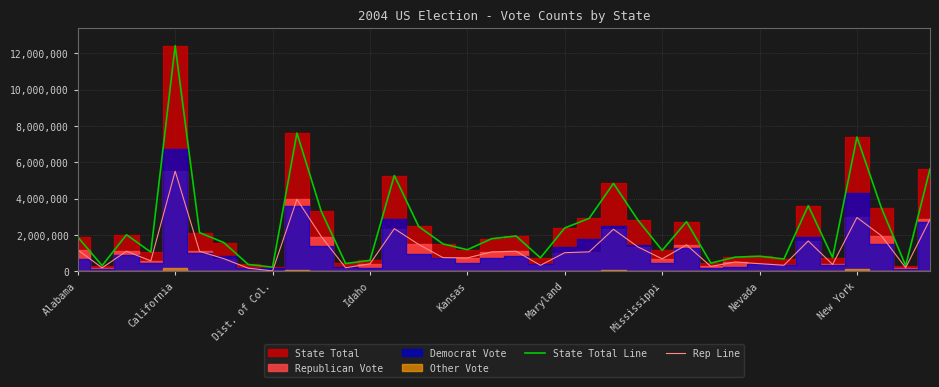

Which category has the highest value in the Rep Line series?

California